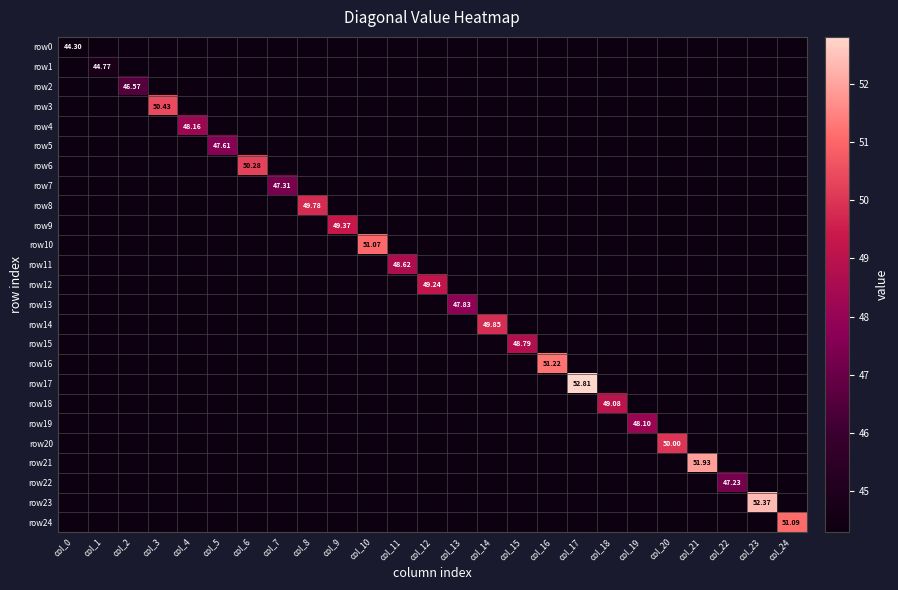

What is the difference between the maximum and second lowest values in the row8 series?

49.8